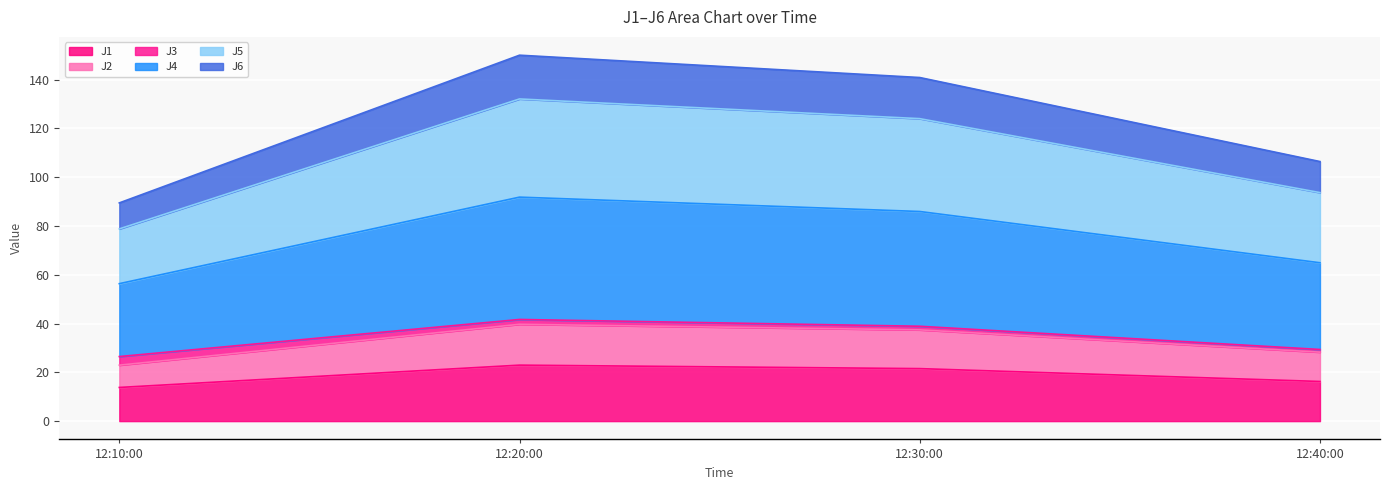

What is the total value across all series at 12:10:00?

89.4